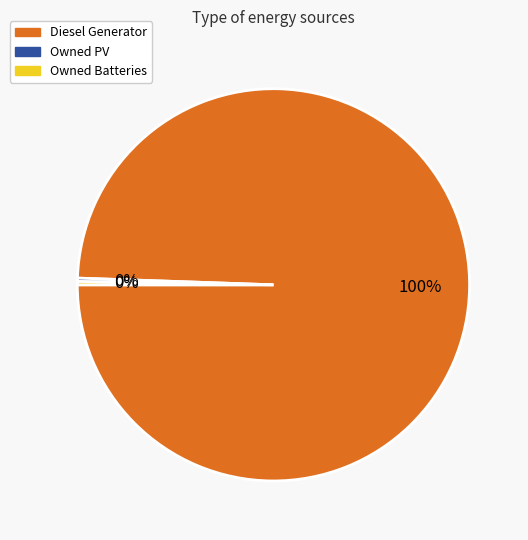

To the nearest percent, what is the difference between the largest and smallest slice percentages?

100%